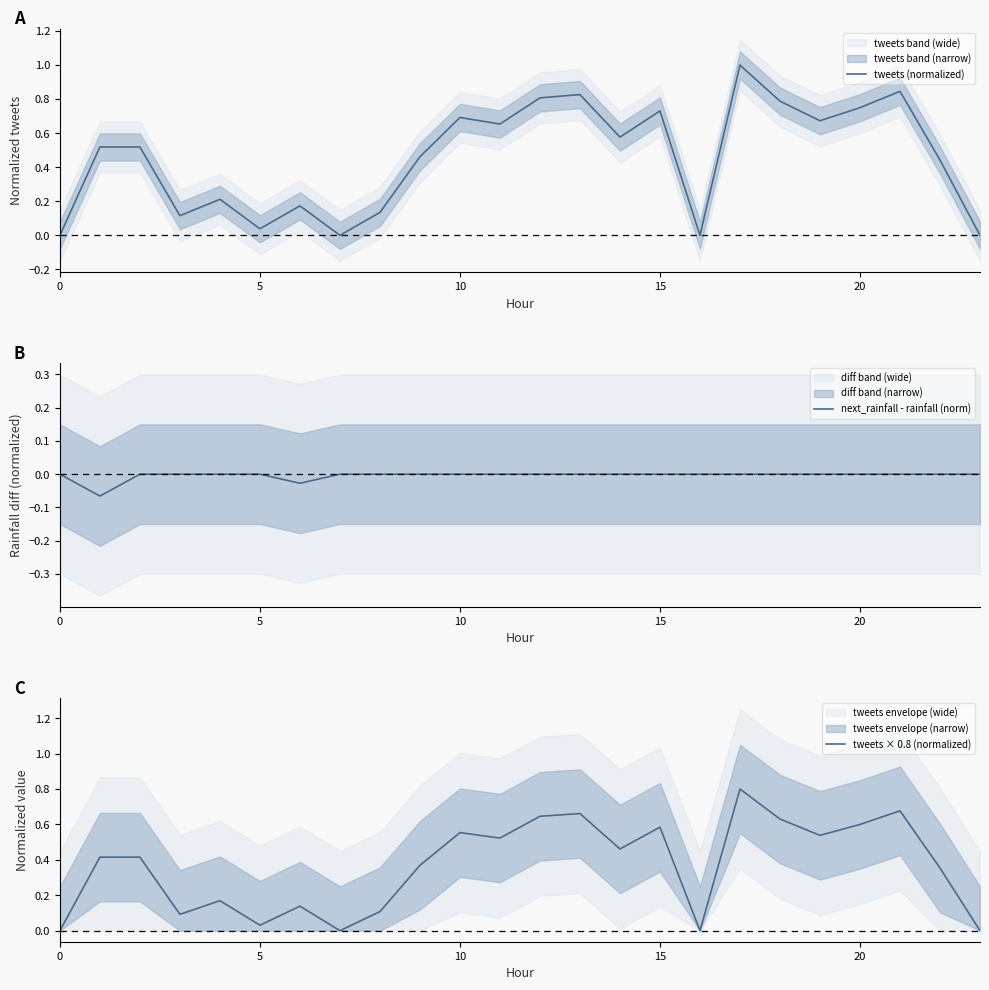

In next_rainfall - rainfall (norm), how many points are lower than both neighbors (excluding endpoints)?

2